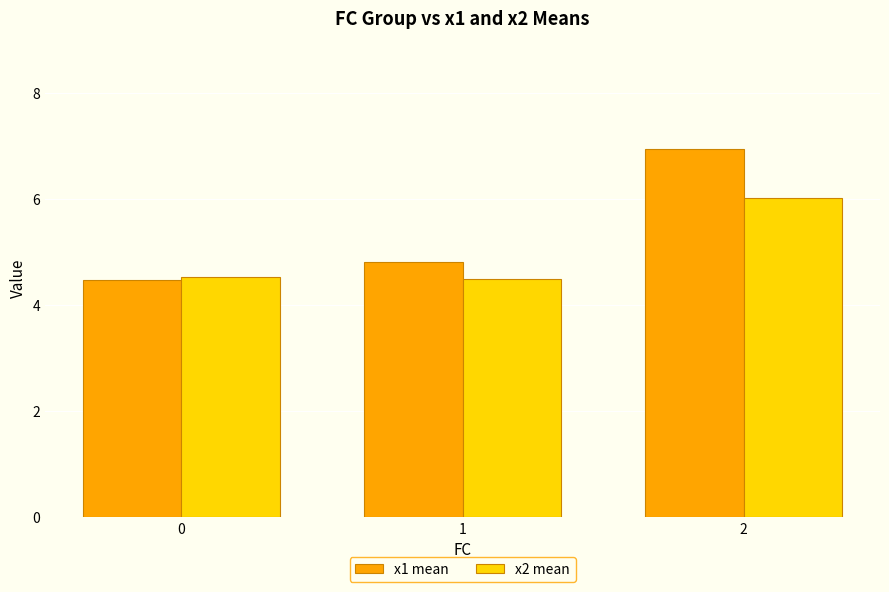

True or false: x1 mean has a value of 2.5 at 1.

False